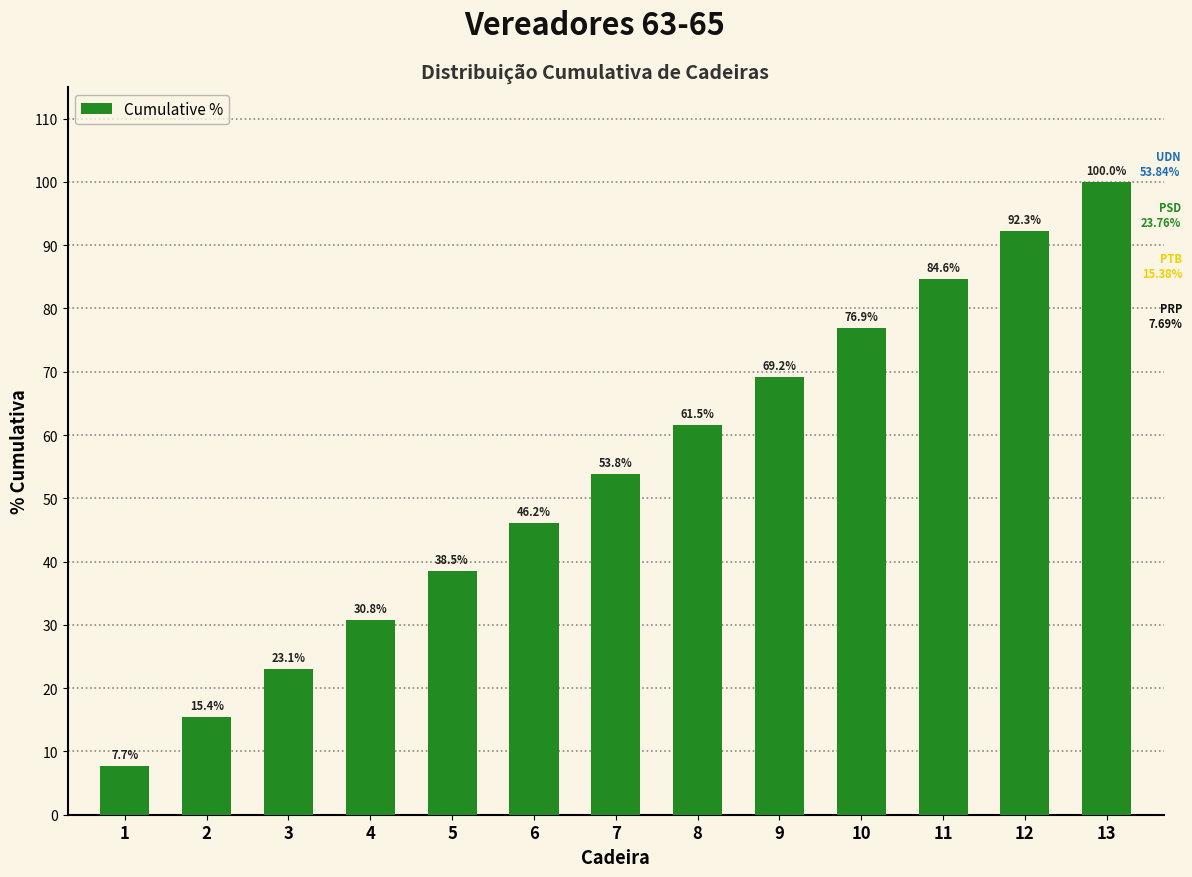

Between 11 and 2, which is larger?

11